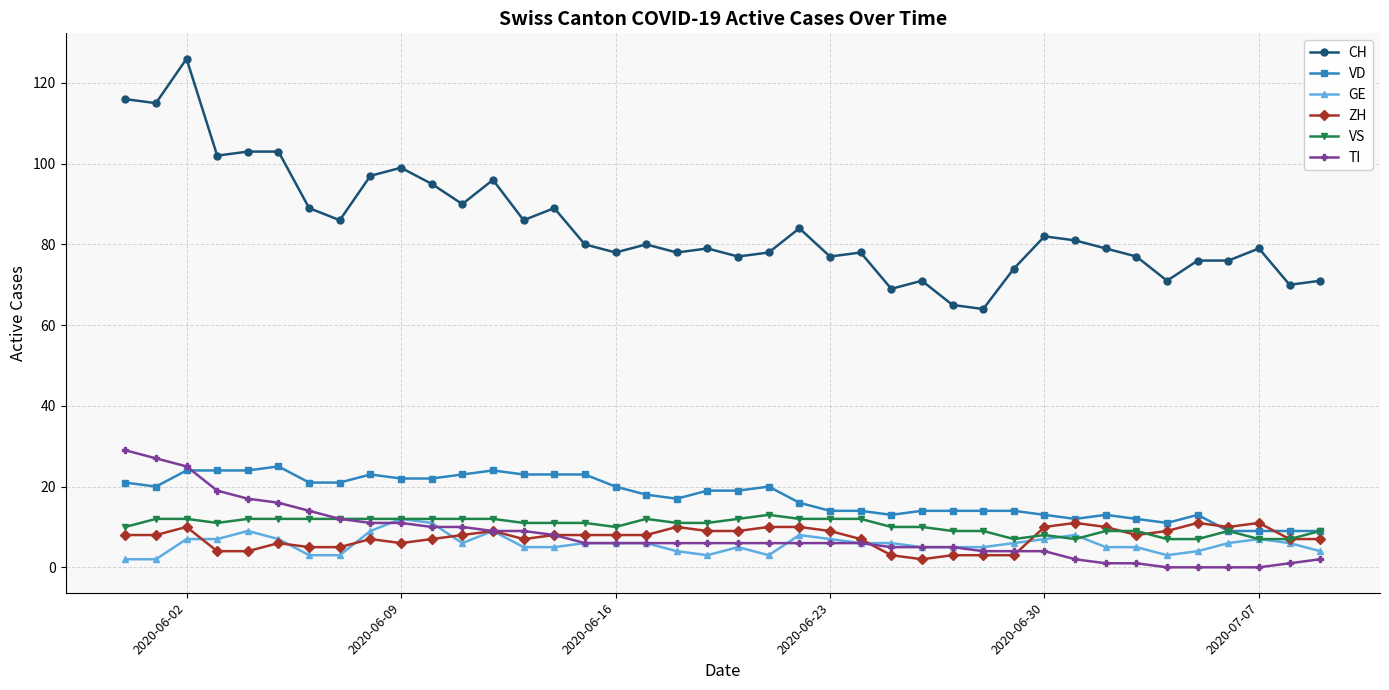

Which series has the largest total across all categories?

CH